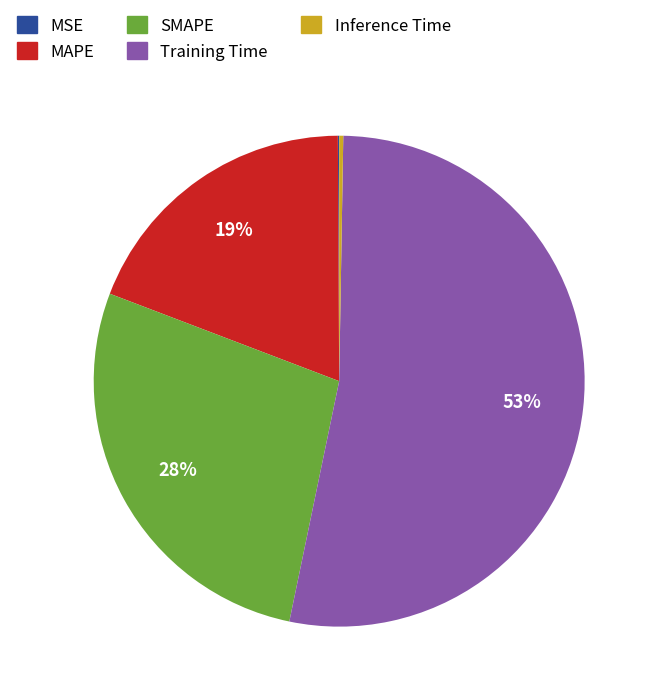

What is the ratio of the value at SMAPE to the value at Training Time?

0.5